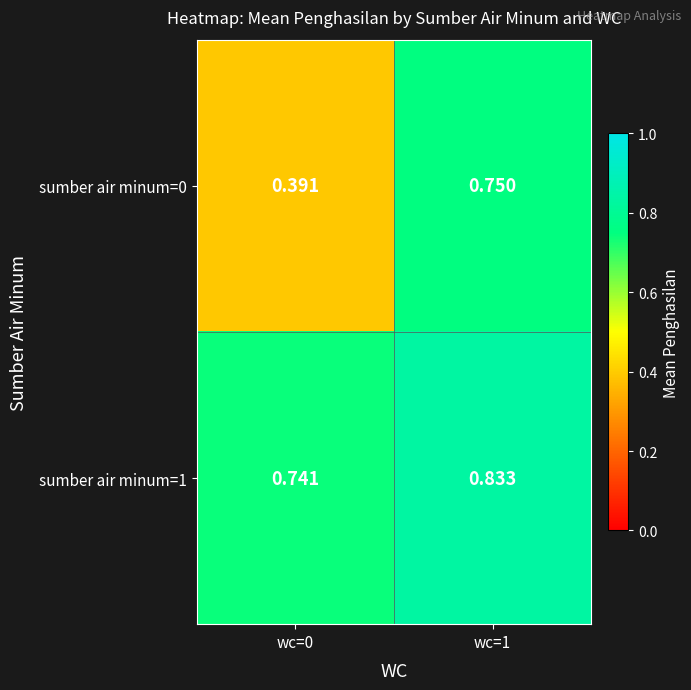

Is the value of sumber air minum=1 at wc=1 greater than the value of sumber air minum=0 at wc=1?

Yes